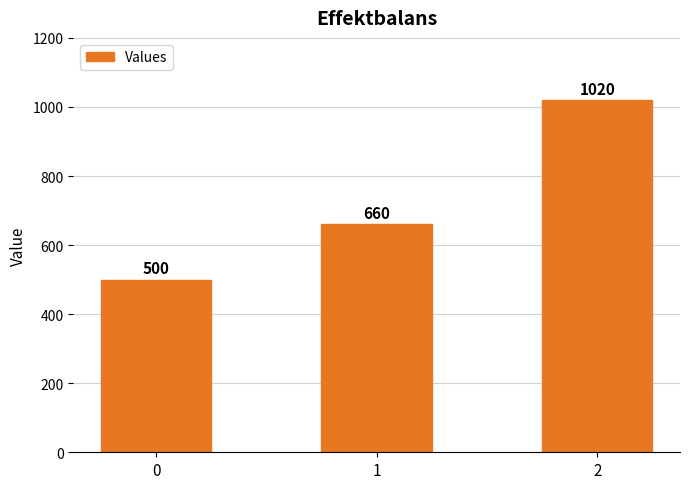

What is the minimum value shown in the chart?

500